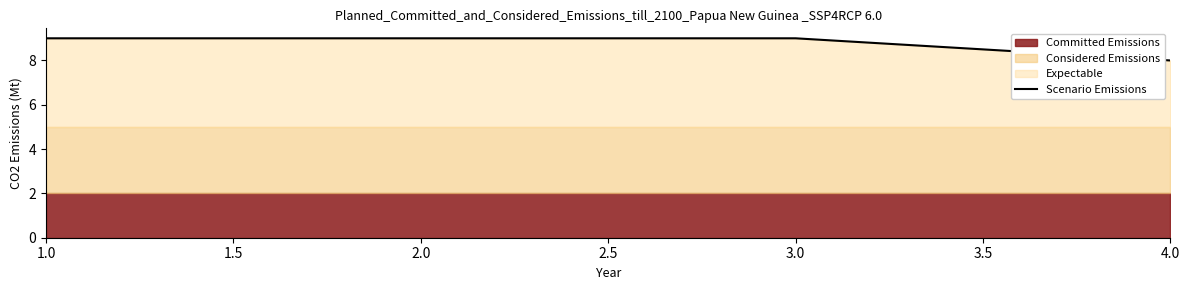

What is the sum of all values?

35